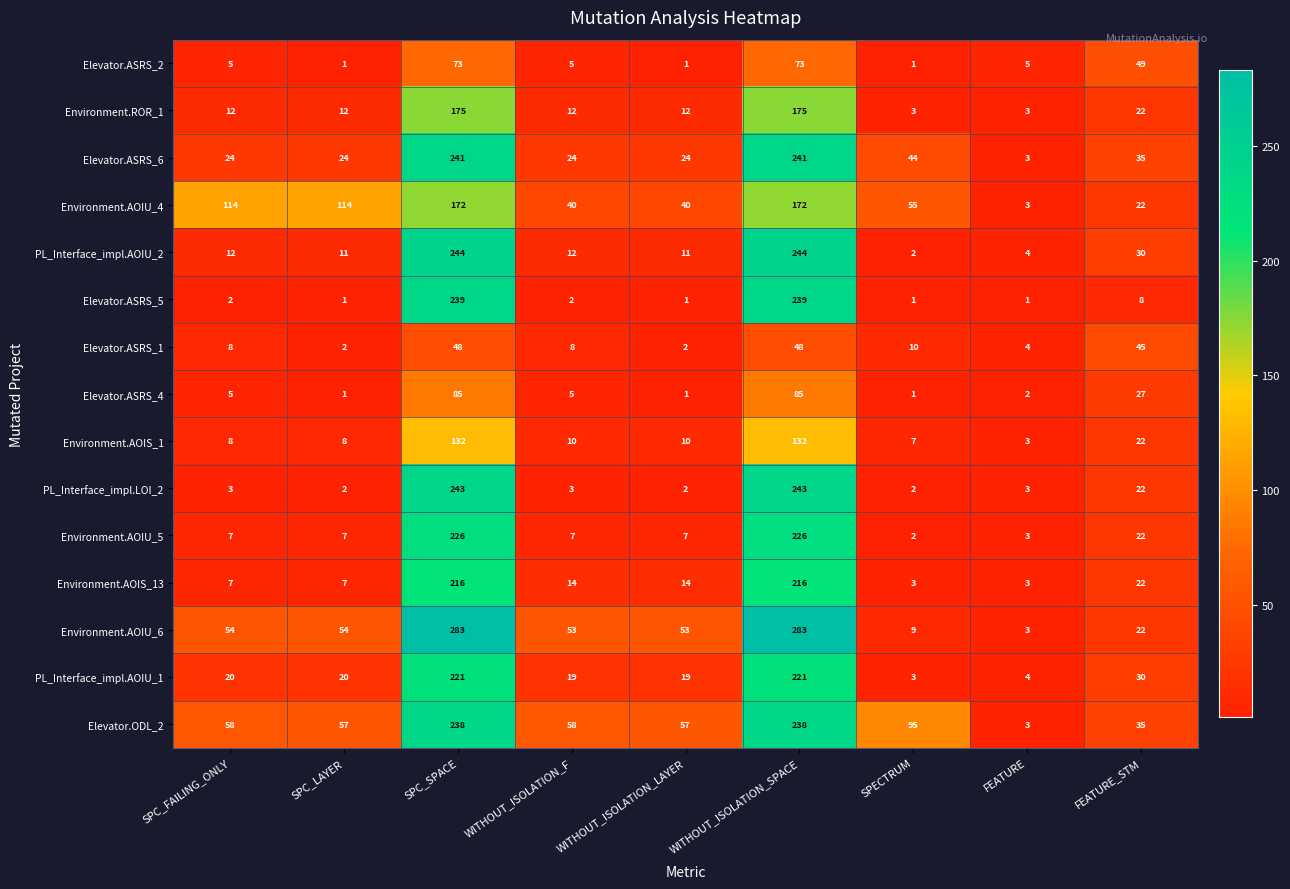

Between SPC_FAILING_ONLY and WITHOUT_ISOLATION_LAYER, which series saw the biggest shift?

Environment.AOIU_4